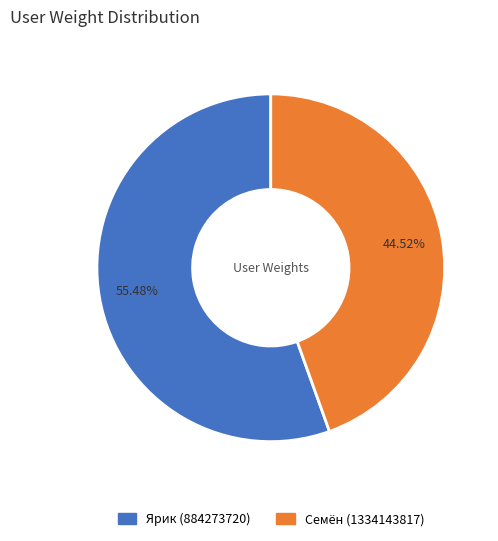

What percentage is the Ярик (884273720) slice, to the nearest percent?

55%